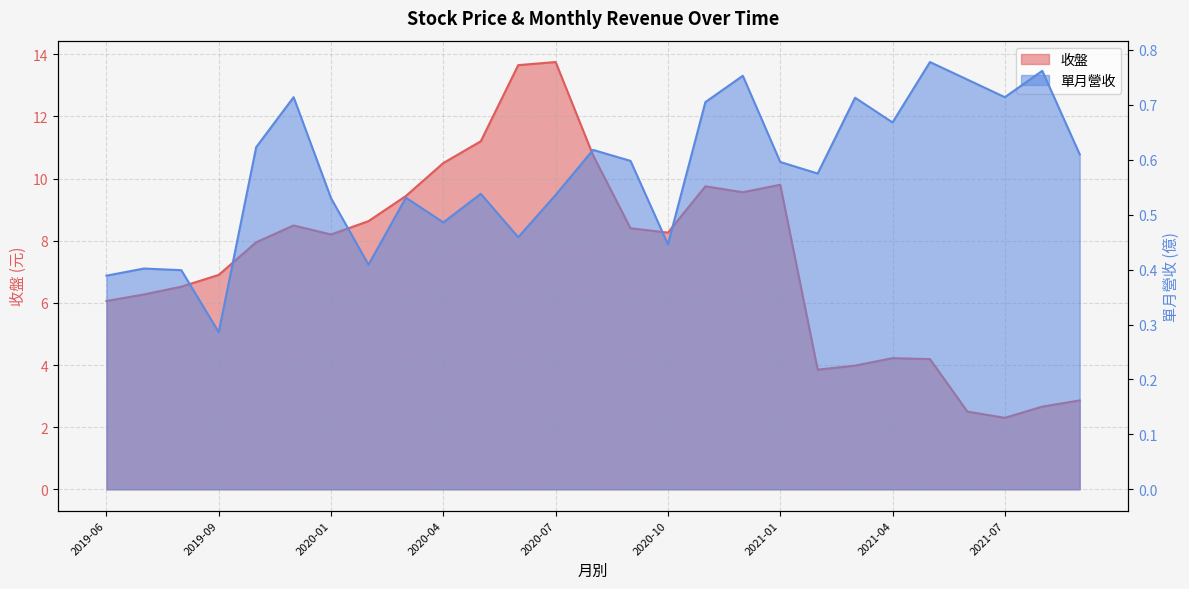

Rank the series at 2021-07 from lowest to highest value.

單月營收, 收盤